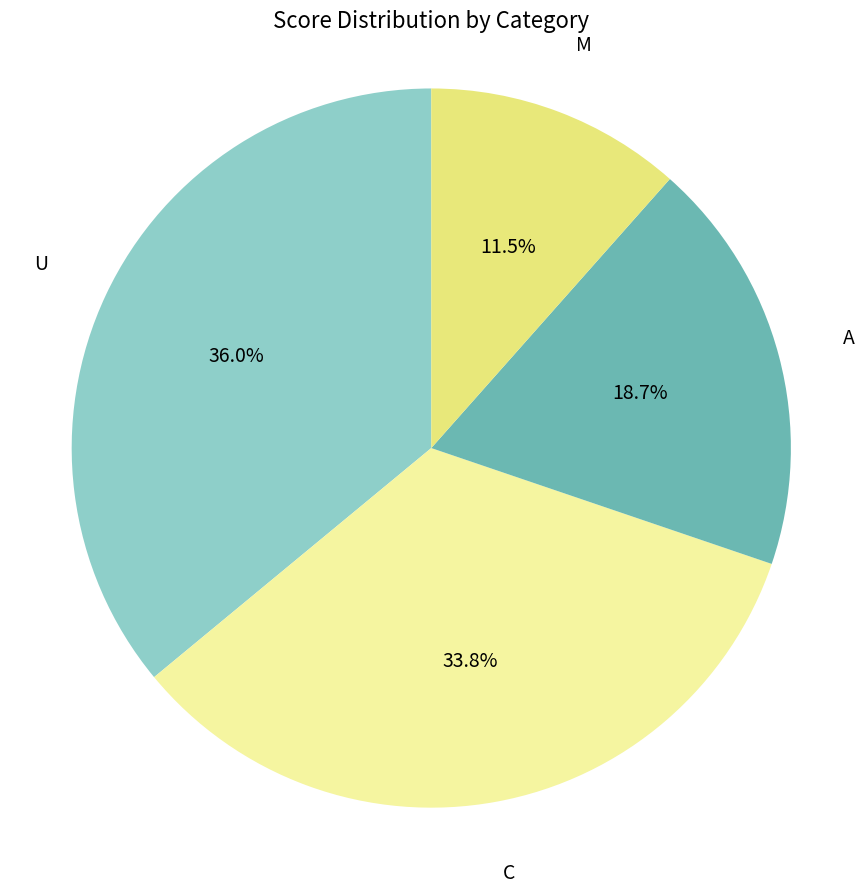

Does U represent more than half of the total?

No